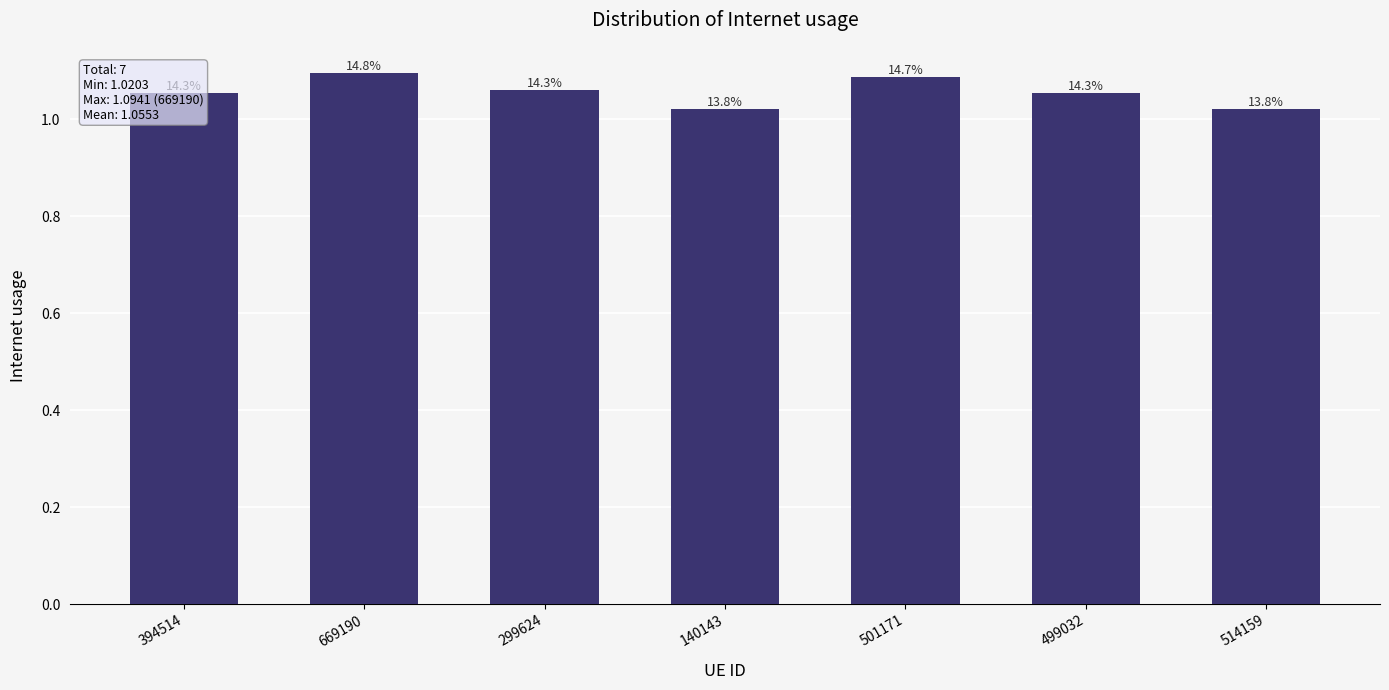

What is the change in value from 669190 to 140143?

-0.1